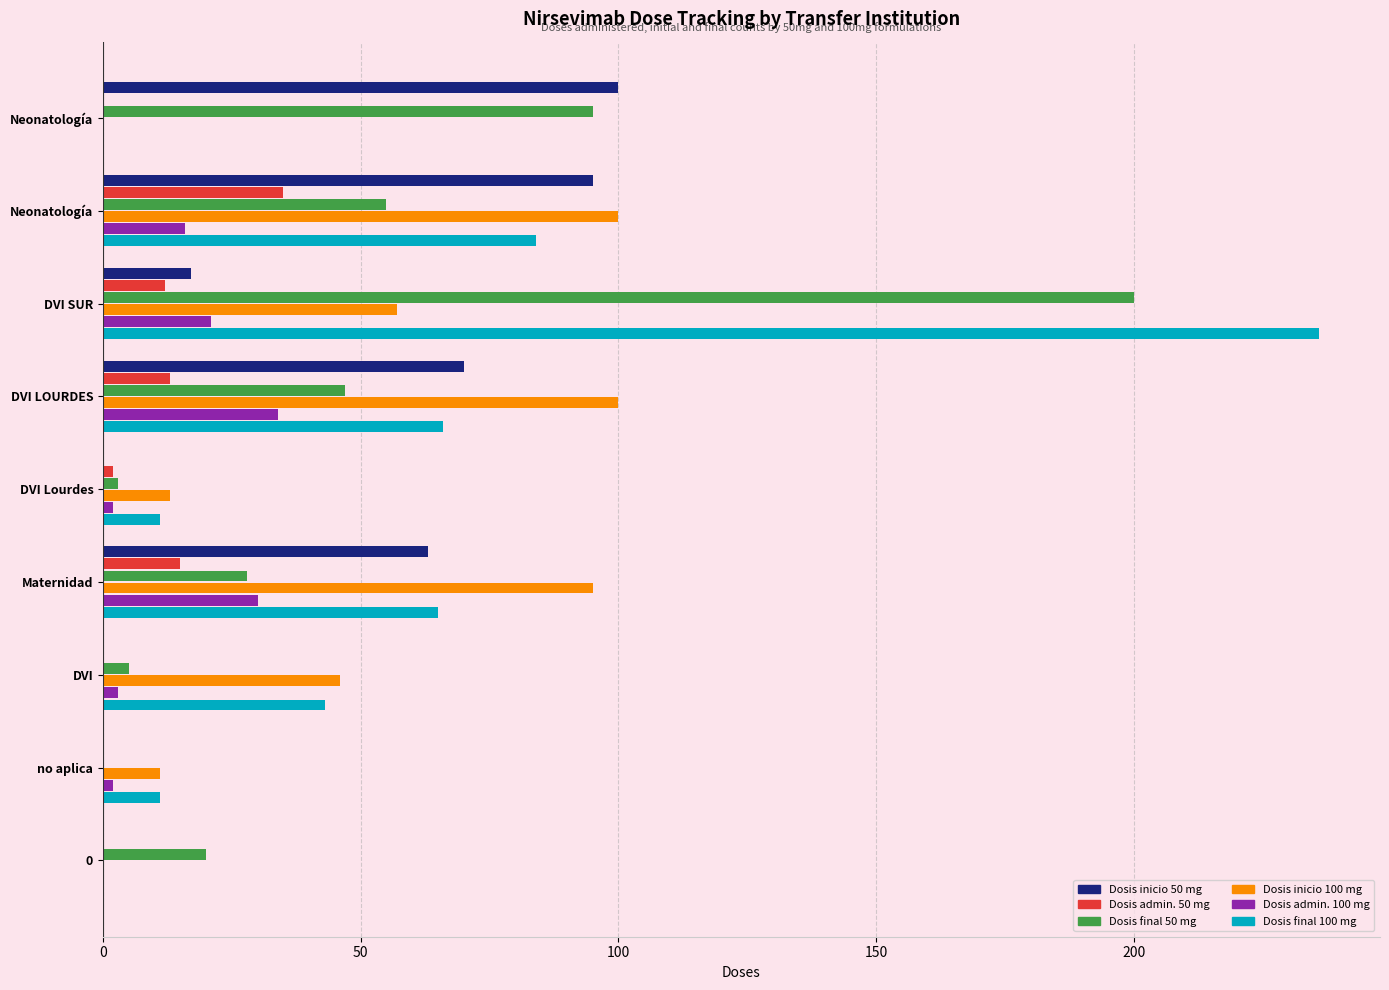

Which series has the largest total across all categories?

Dosis final 100 mg